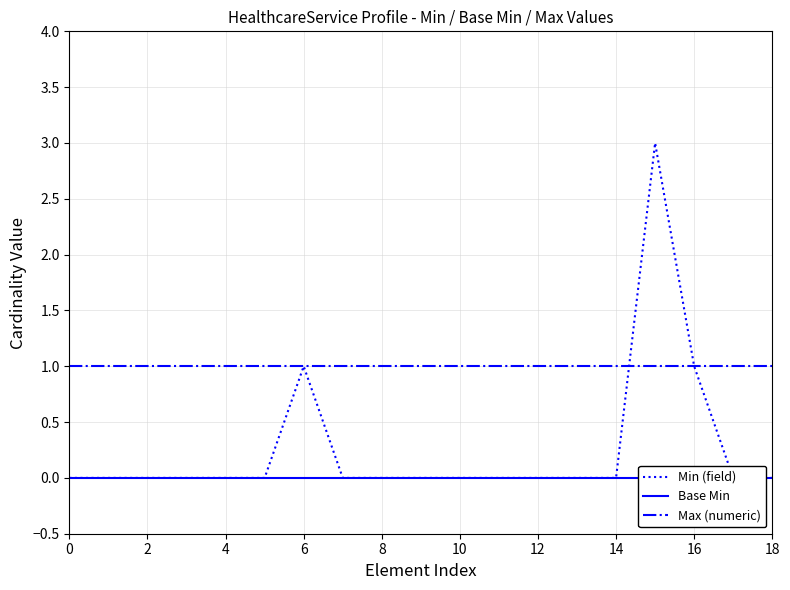

What is the difference between the second highest and second lowest values in the Min (field) series?

1